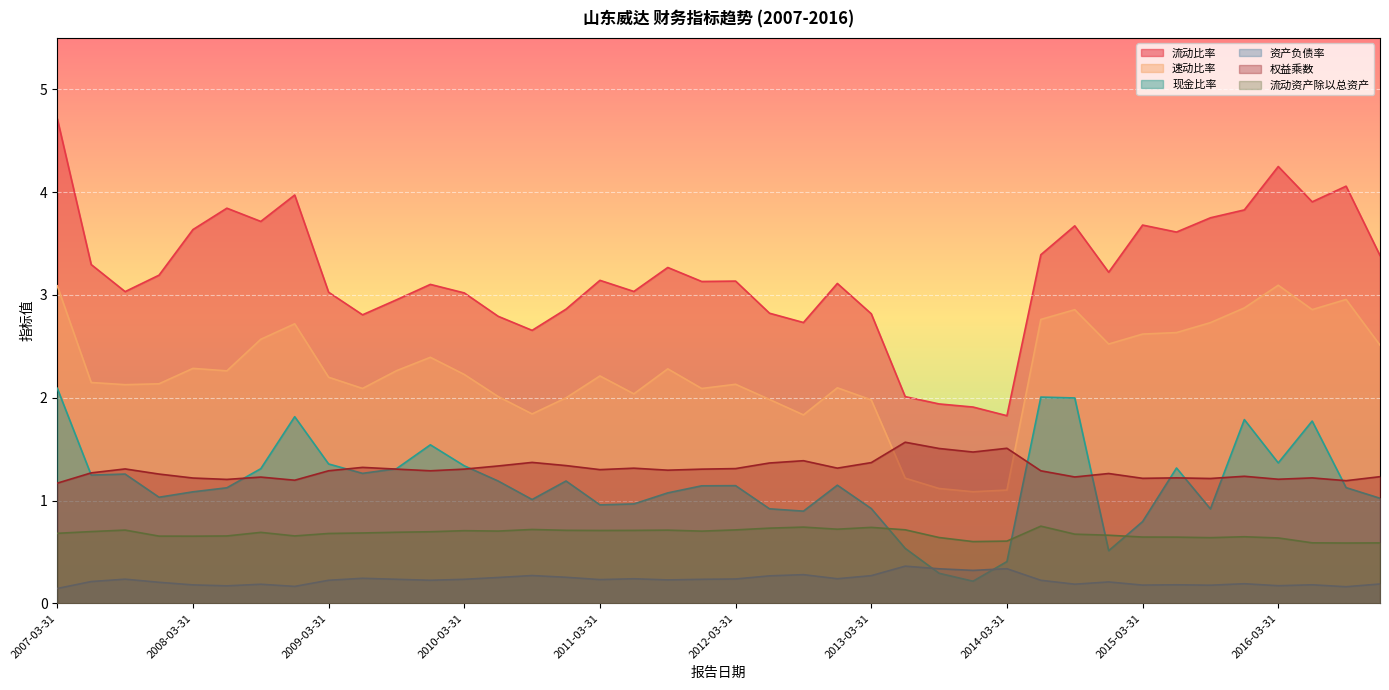

Where is 权益乘数 nearest to the value 1?

2007-03-31